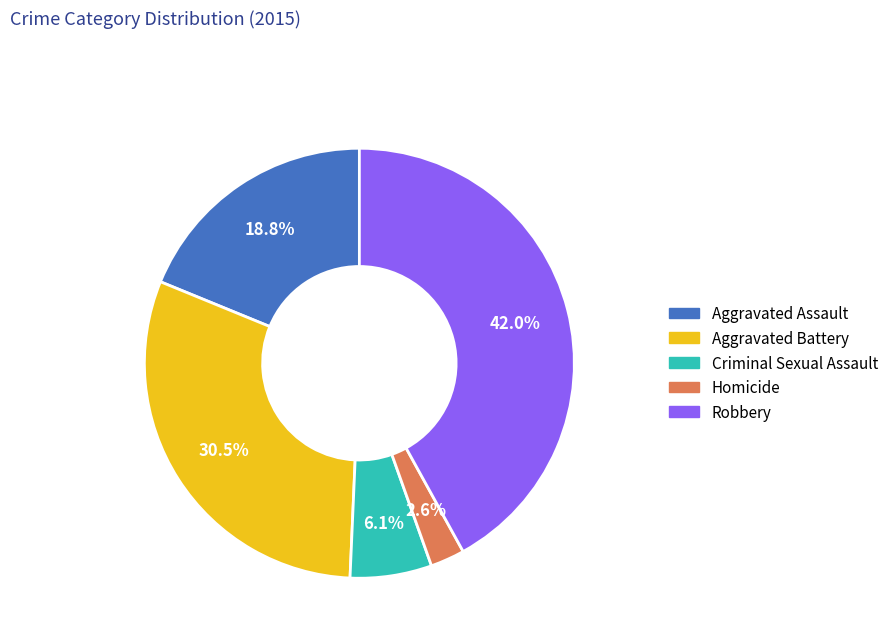

To the nearest percent, what is the difference between the Aggravated Battery and Criminal Sexual Assault slice percentages?

24%